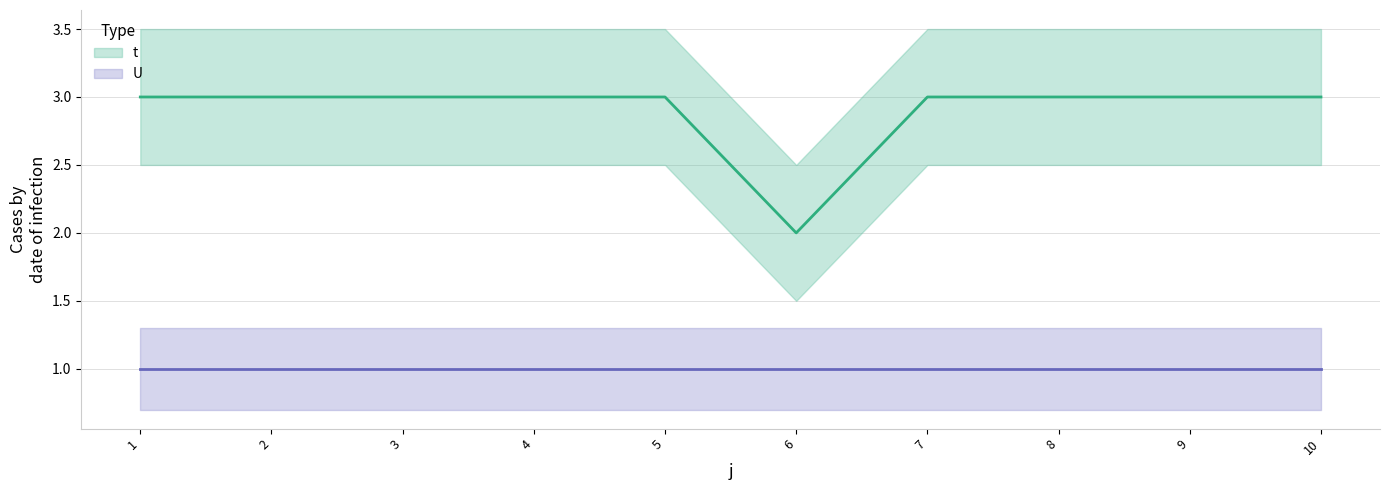

Read the value at 8.

3